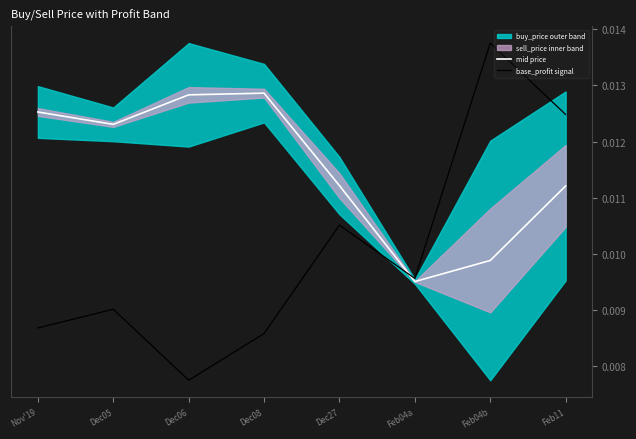

In mid price, how many points are lower than both neighbors (excluding endpoints)?

2